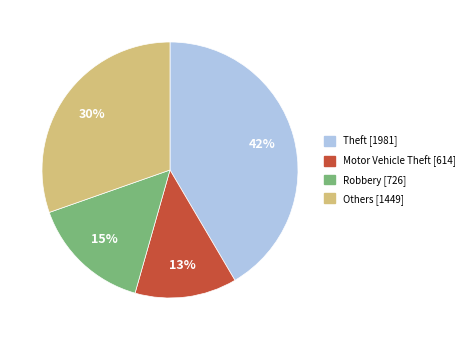

Does any single category account for the majority?

No